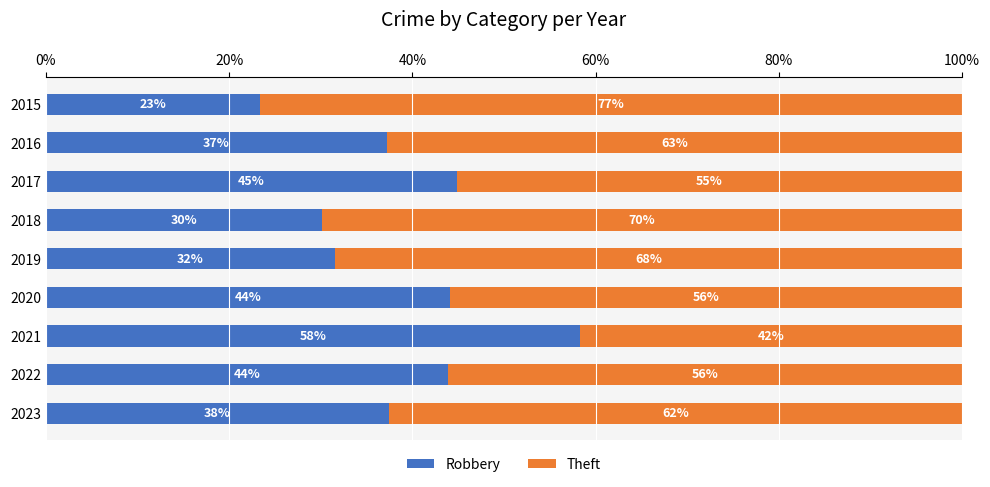

Count the number of data series in this chart.

2